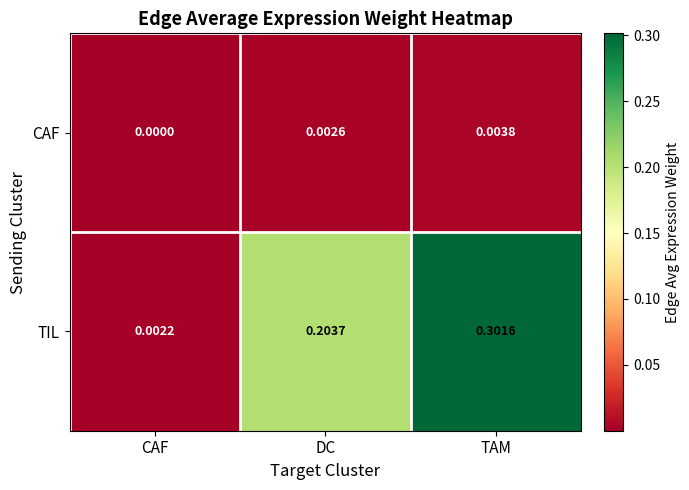

List the series in order of their peak value, lowest first.

CAF, TIL